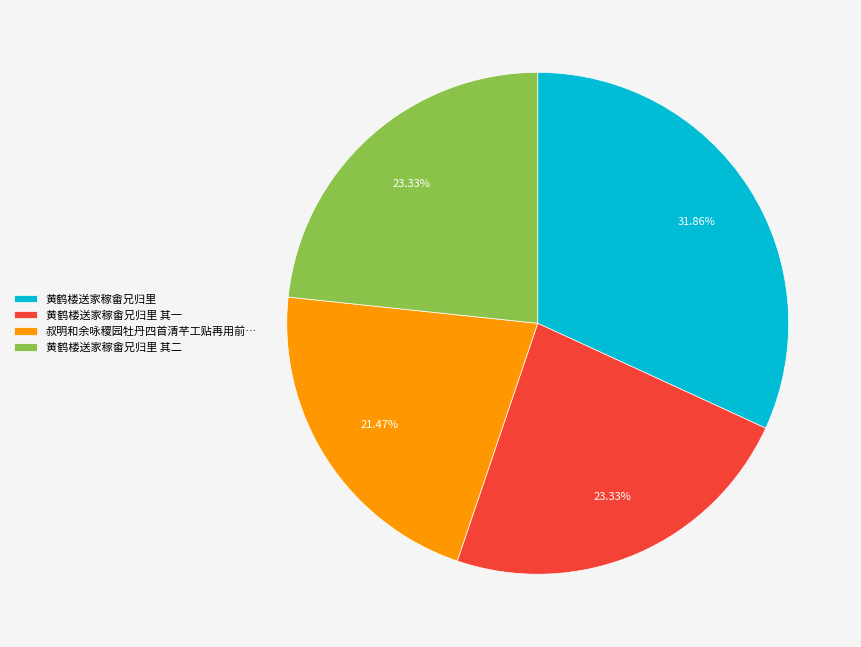

How many segments does this pie chart have?

4